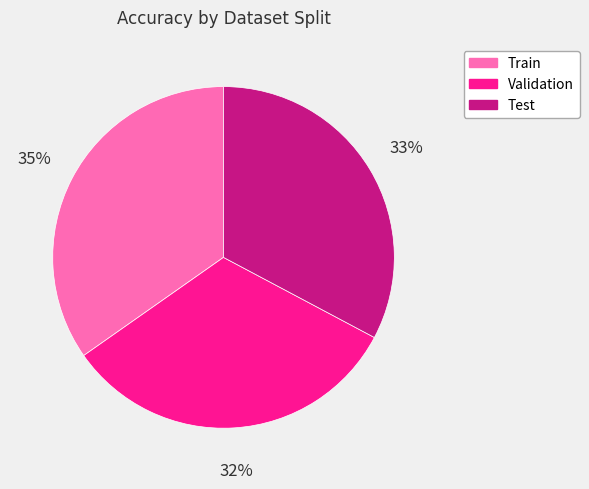

Is the sum of Train and Validation greater than half?

Yes